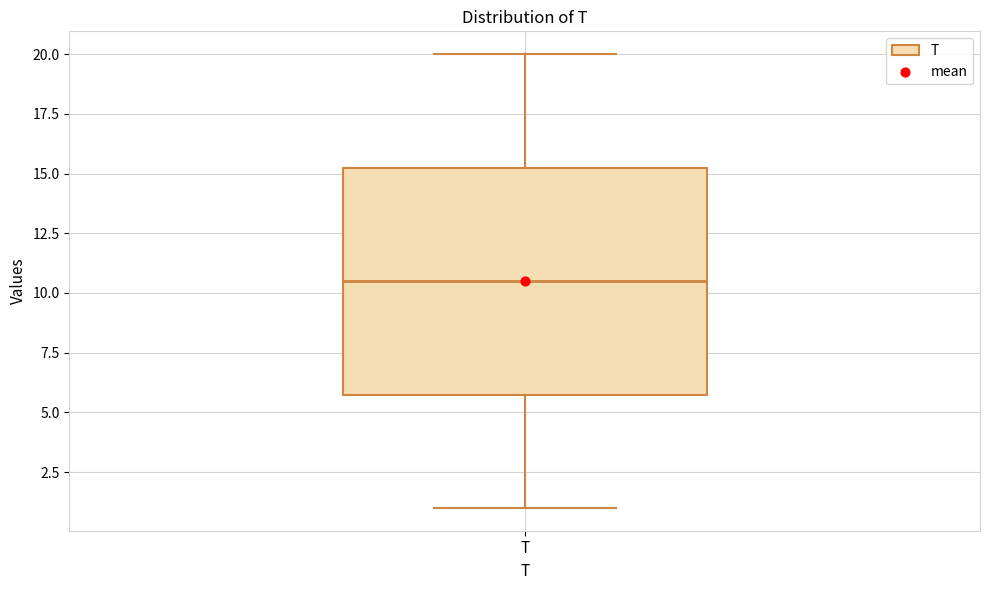

Where does the lower whisker of the box for T end on the y-axis? The values are not printed on the chart, so give them approximately, as read against the axis.

1.0